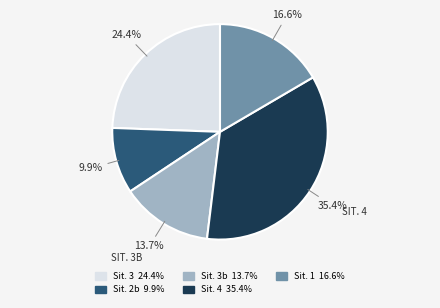

Count the number of slices in the pie.

5